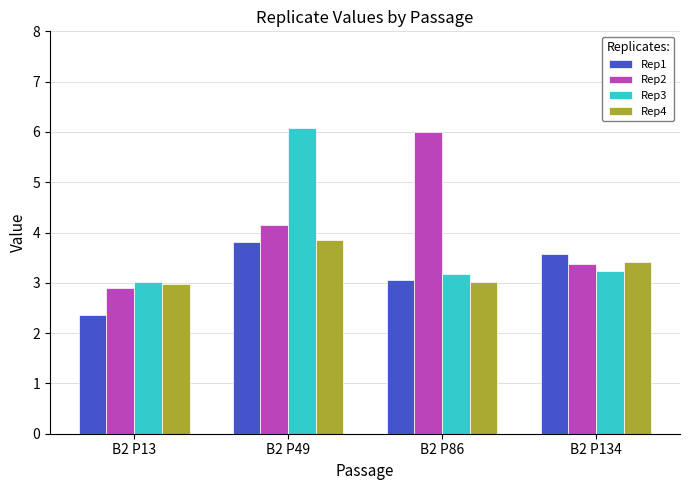

Does the chart contain stacked bars?

No